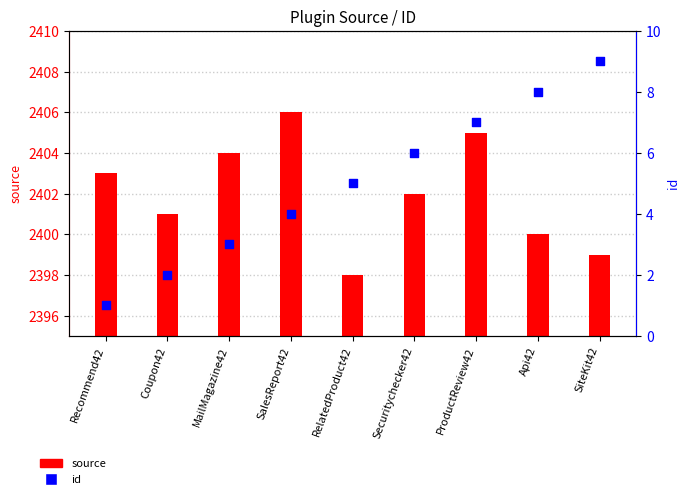

Which series has the widest spread of Y values?

source